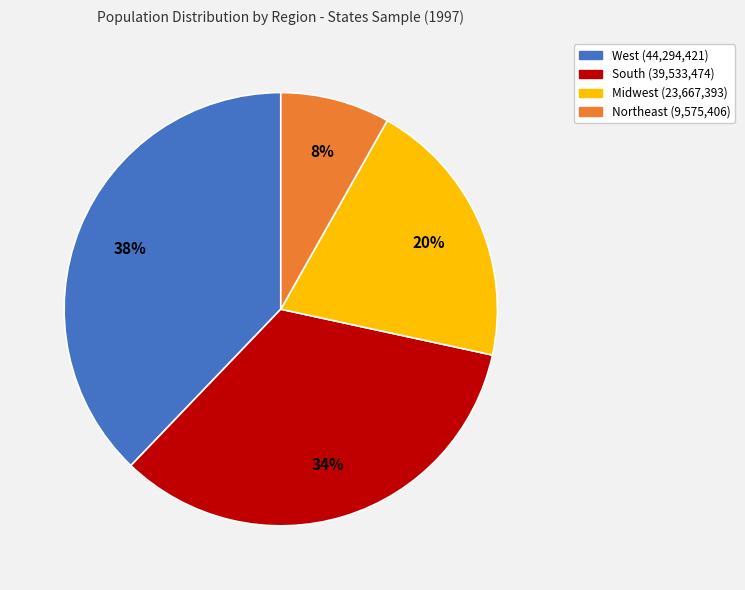

To the nearest percent, what is the difference between the largest and smallest slice percentages?

30%